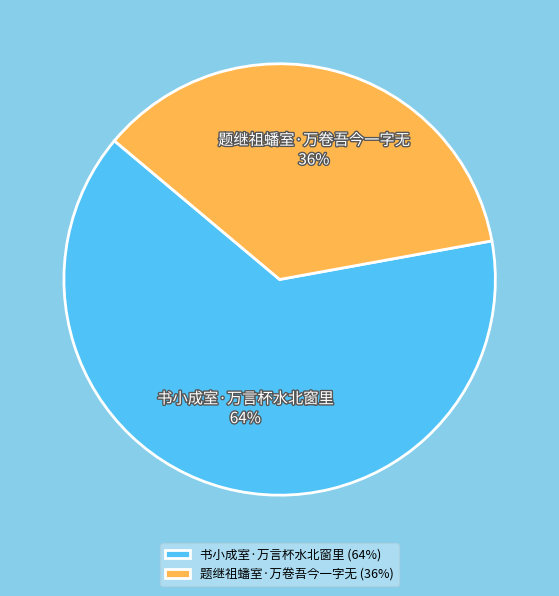

Is there a majority slice in this chart?

Yes